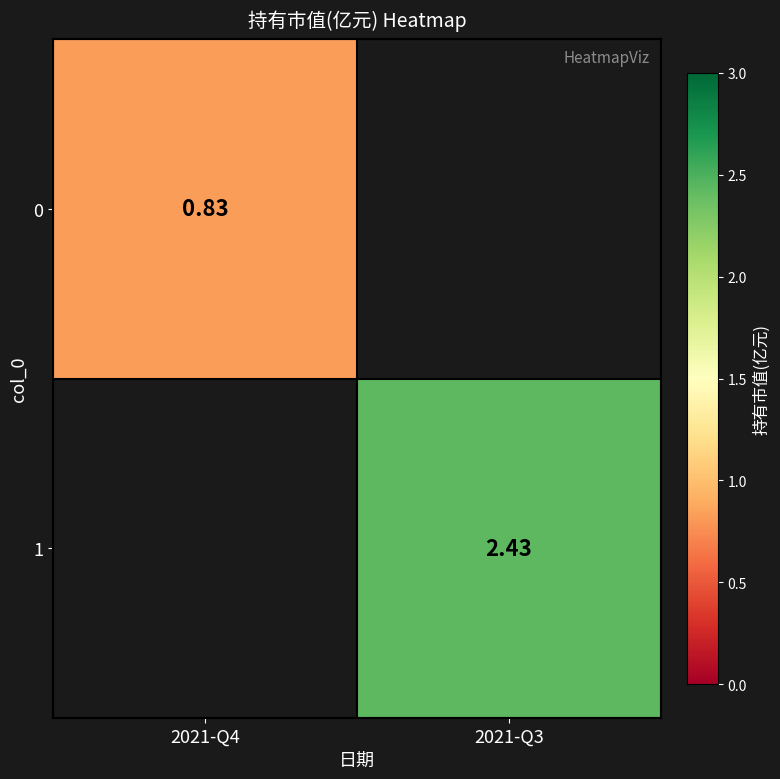

How many categories are shown in the chart?

2